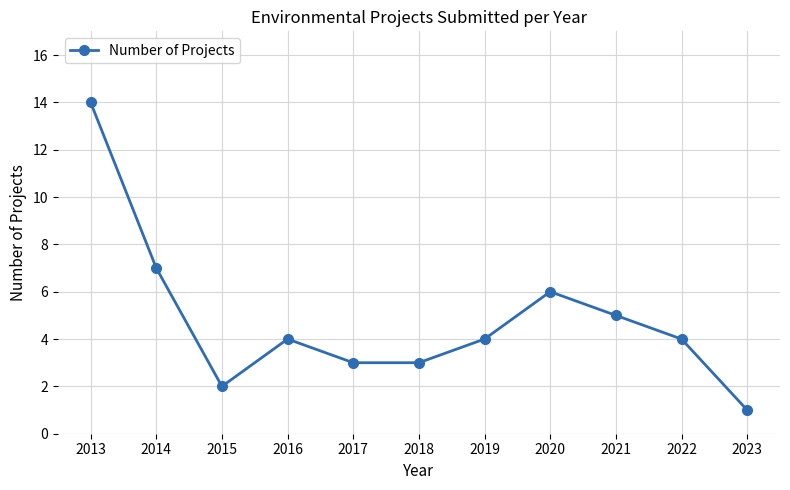

What is the value of the 9th point from the left?

5